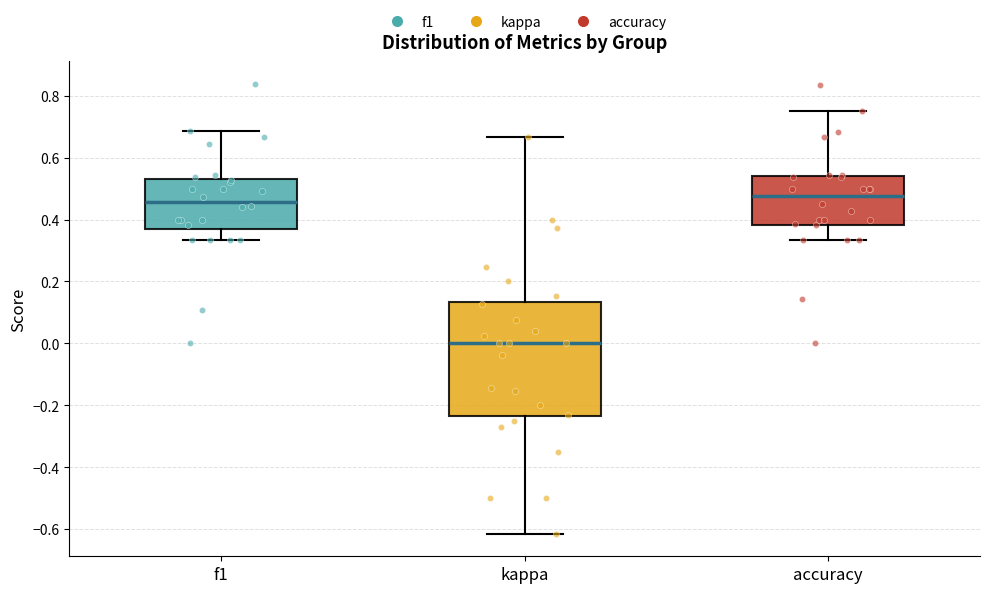

Which box has the lowest median line?

kappa